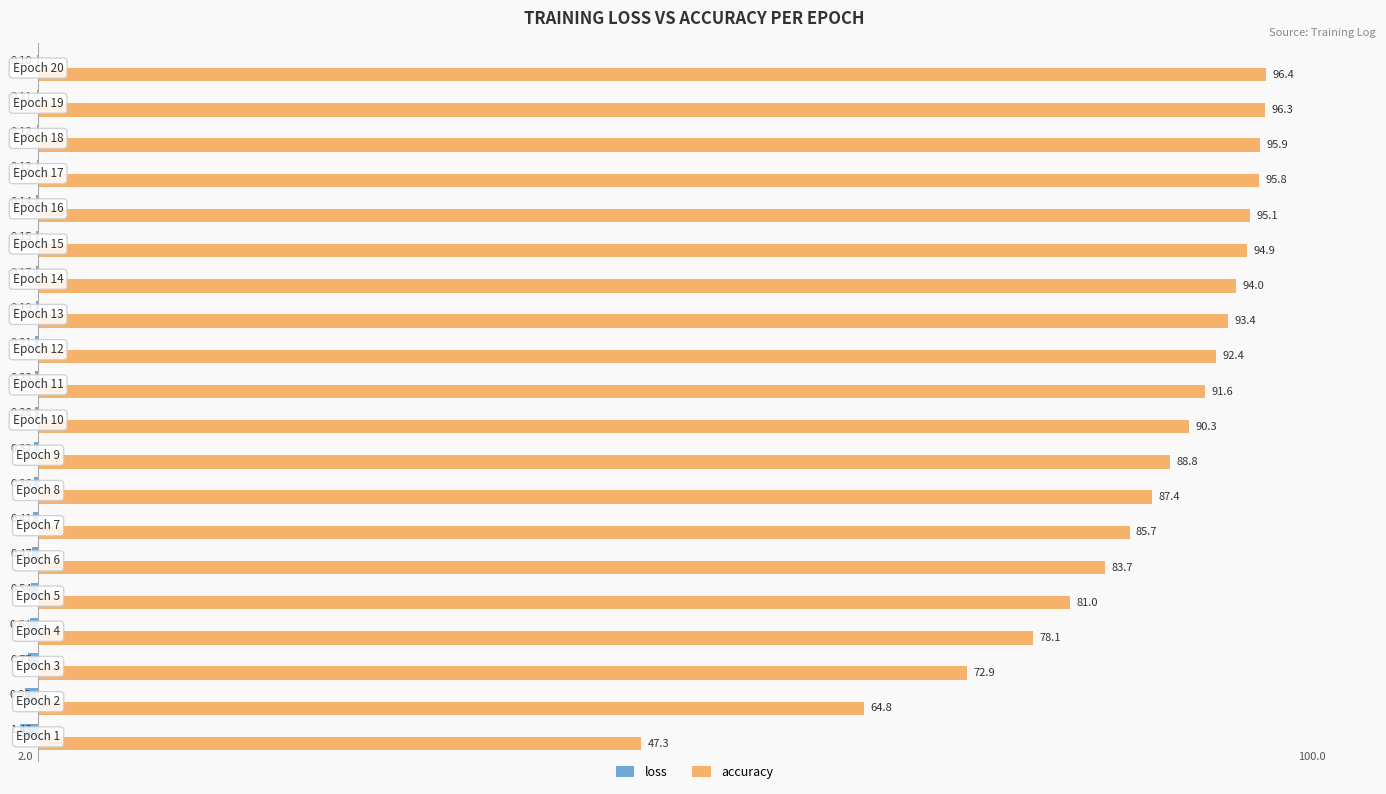

What is the value of the accuracy bar at the 15th from the left?

94.9